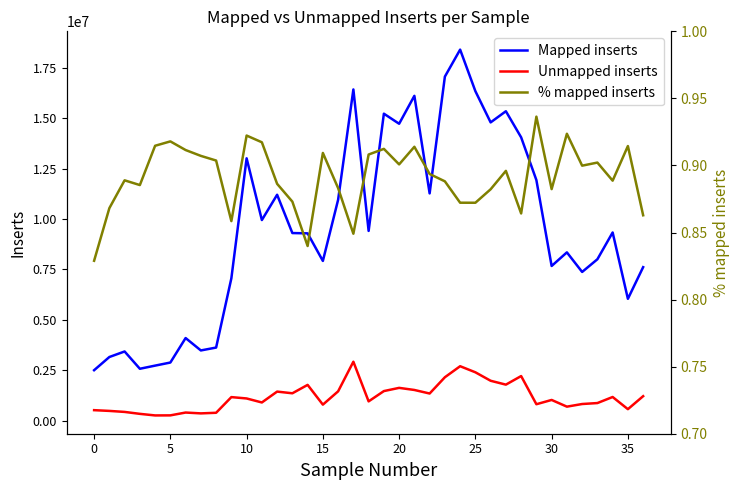

Rank the series at 24 from lowest to highest value.

% mapped inserts, Unmapped inserts, Mapped inserts